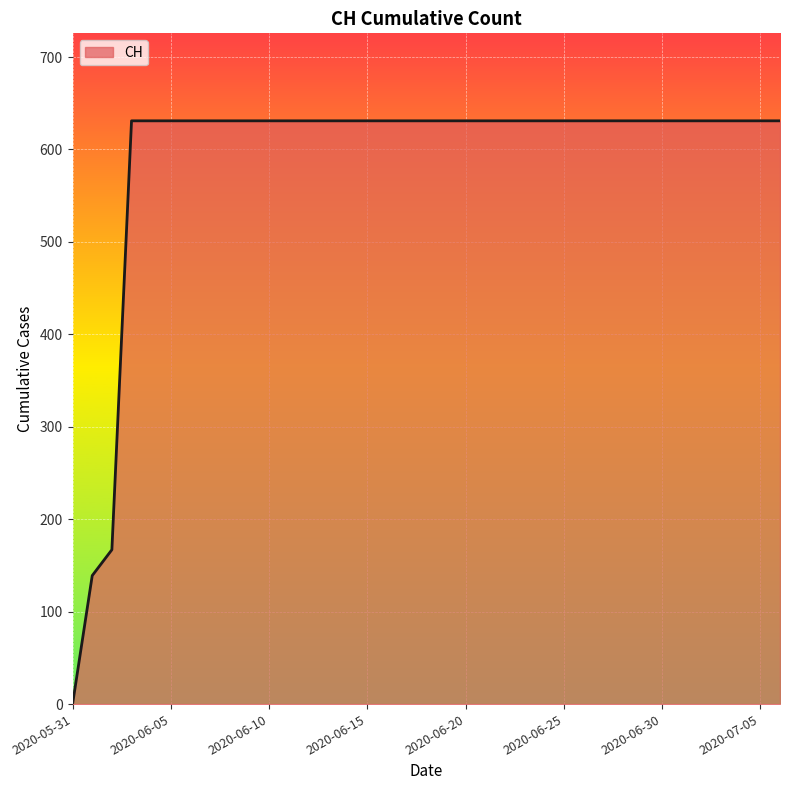

What is the difference between the maximum and minimum values?

631